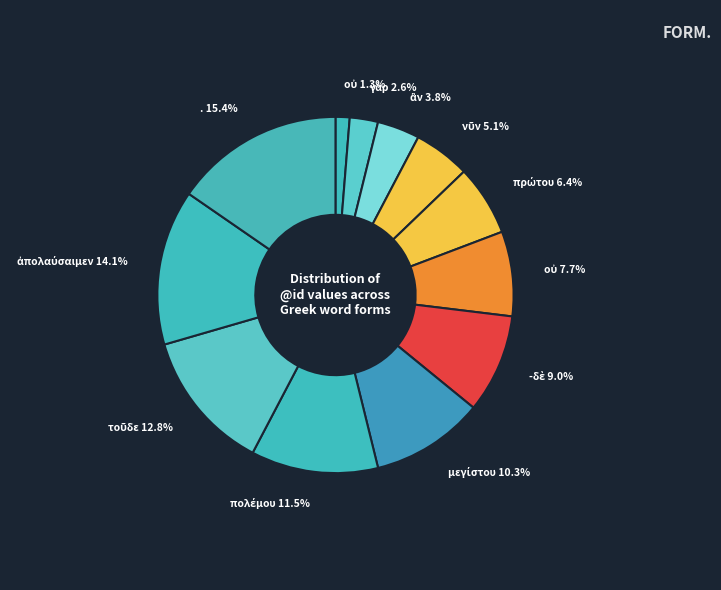

Count the number of slices in the pie.

12